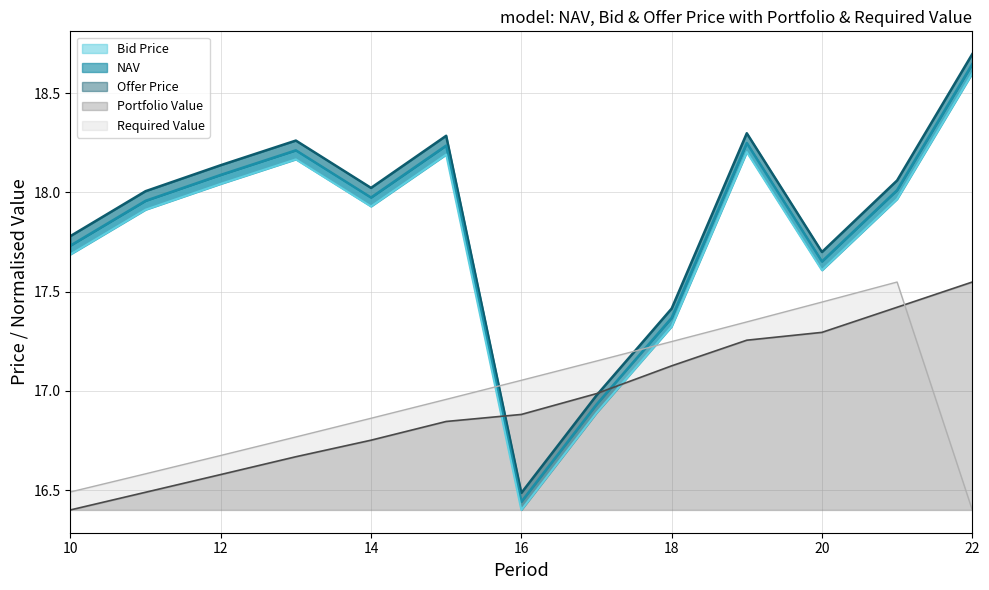

The NAV series shows 8.8 at 10. True or false?

False